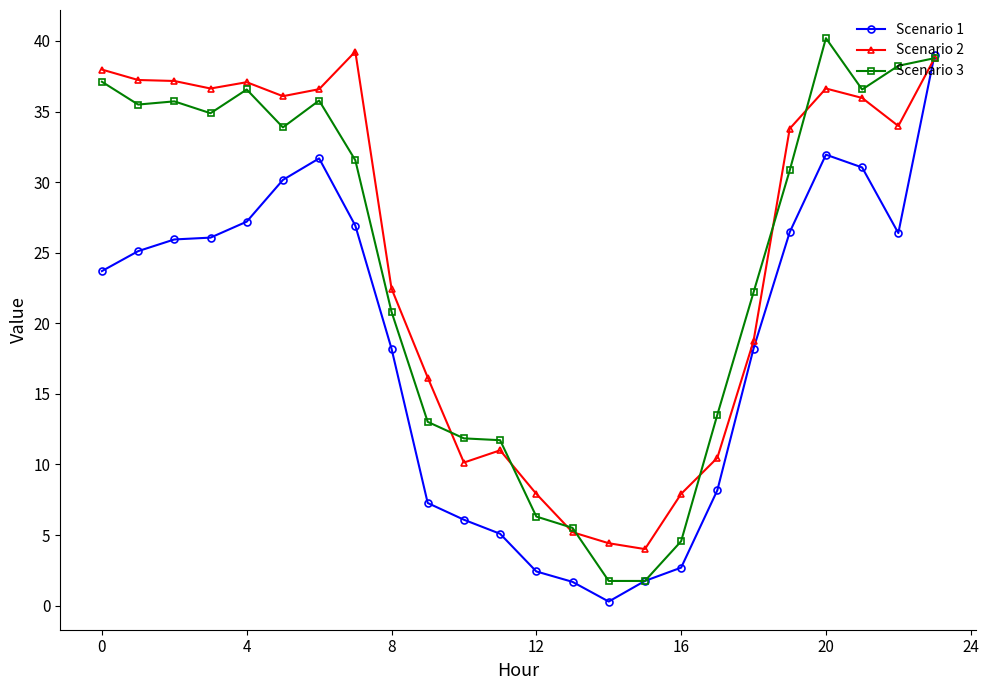

What is the value of the Scenario 2 point at the 3rd from the left?

37.2